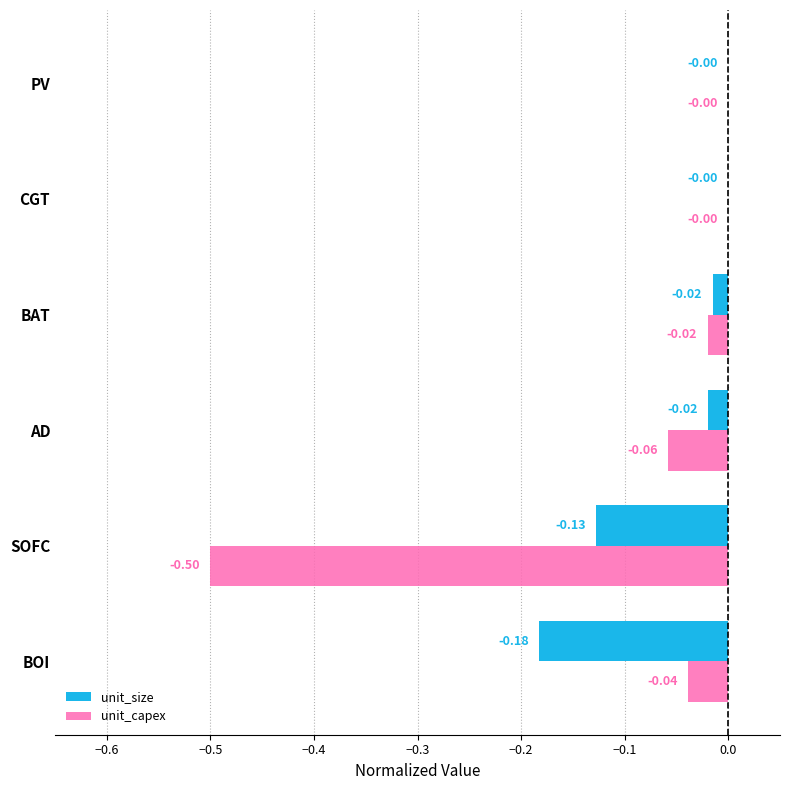

Which series has the largest range (max minus min)?

unit_capex